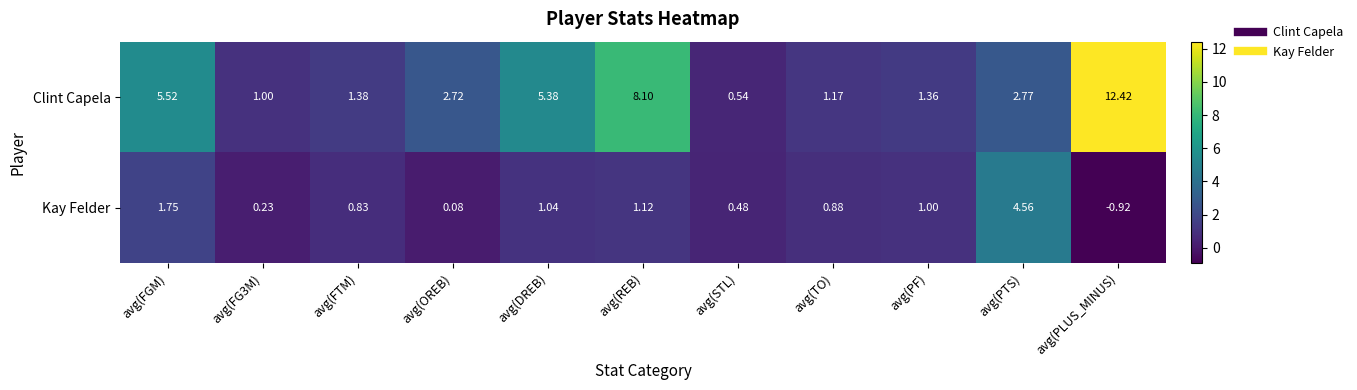

At which category is the sum across all series the highest?

avg(PLUS_MINUS)